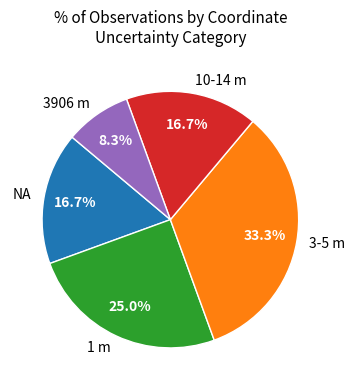

Is there a majority slice in this chart?

No